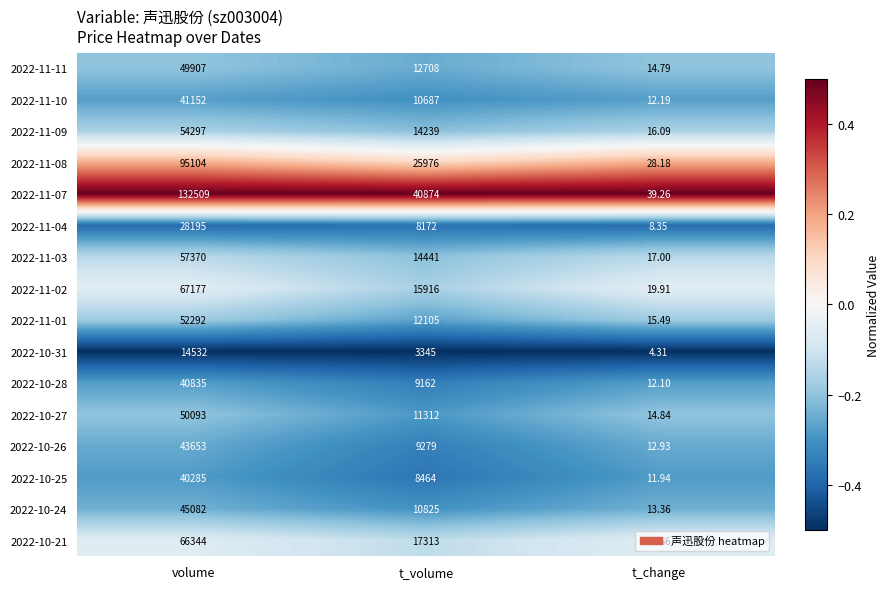

What is the greatest value displayed?

132509.0